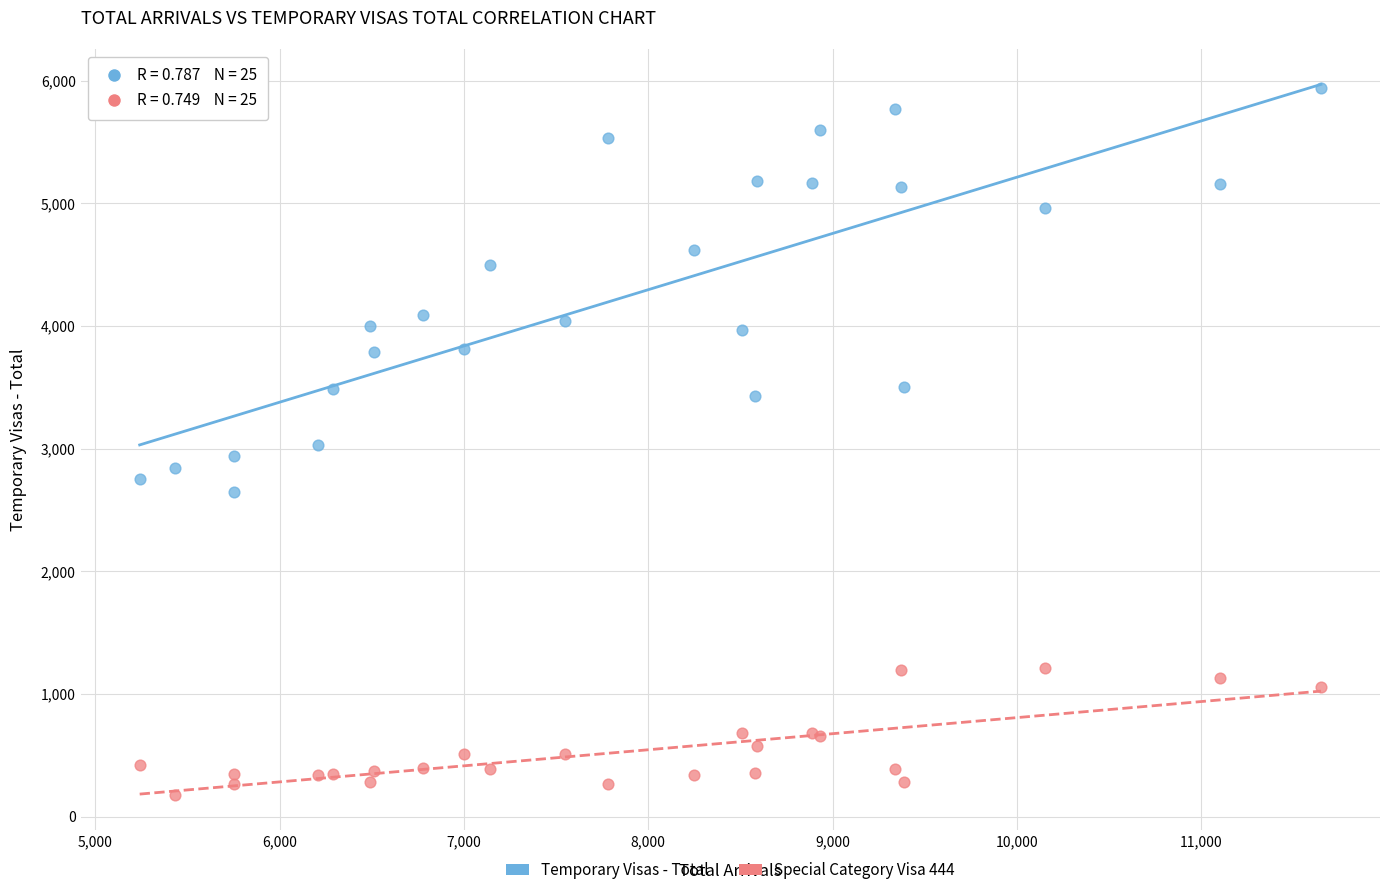

Which series reaches the minimum Y coordinate?

Special Category Visa 444